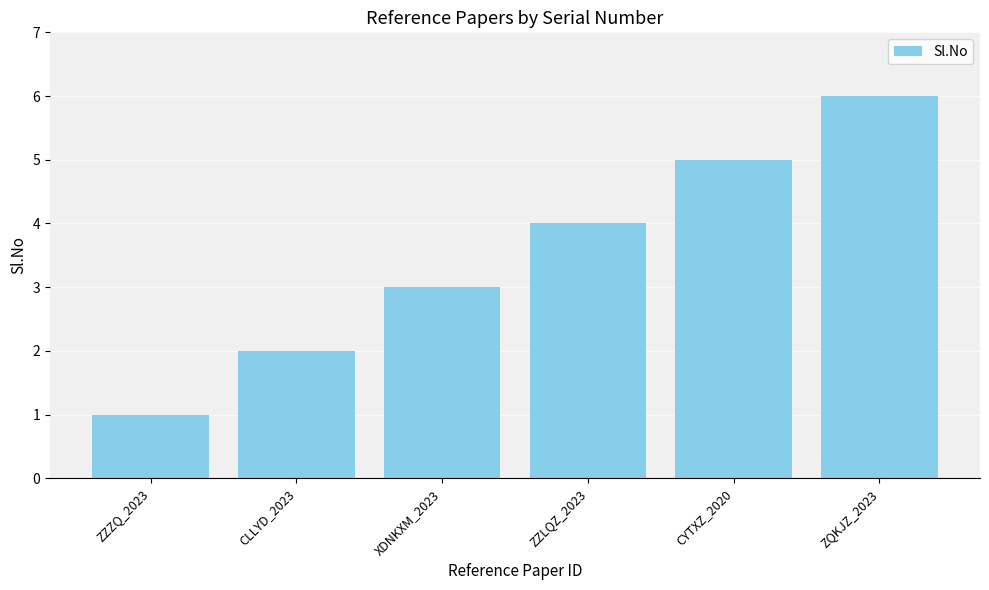

Which has a higher value, ZZLQZ_2023 or CYTXZ_2020?

CYTXZ_2020